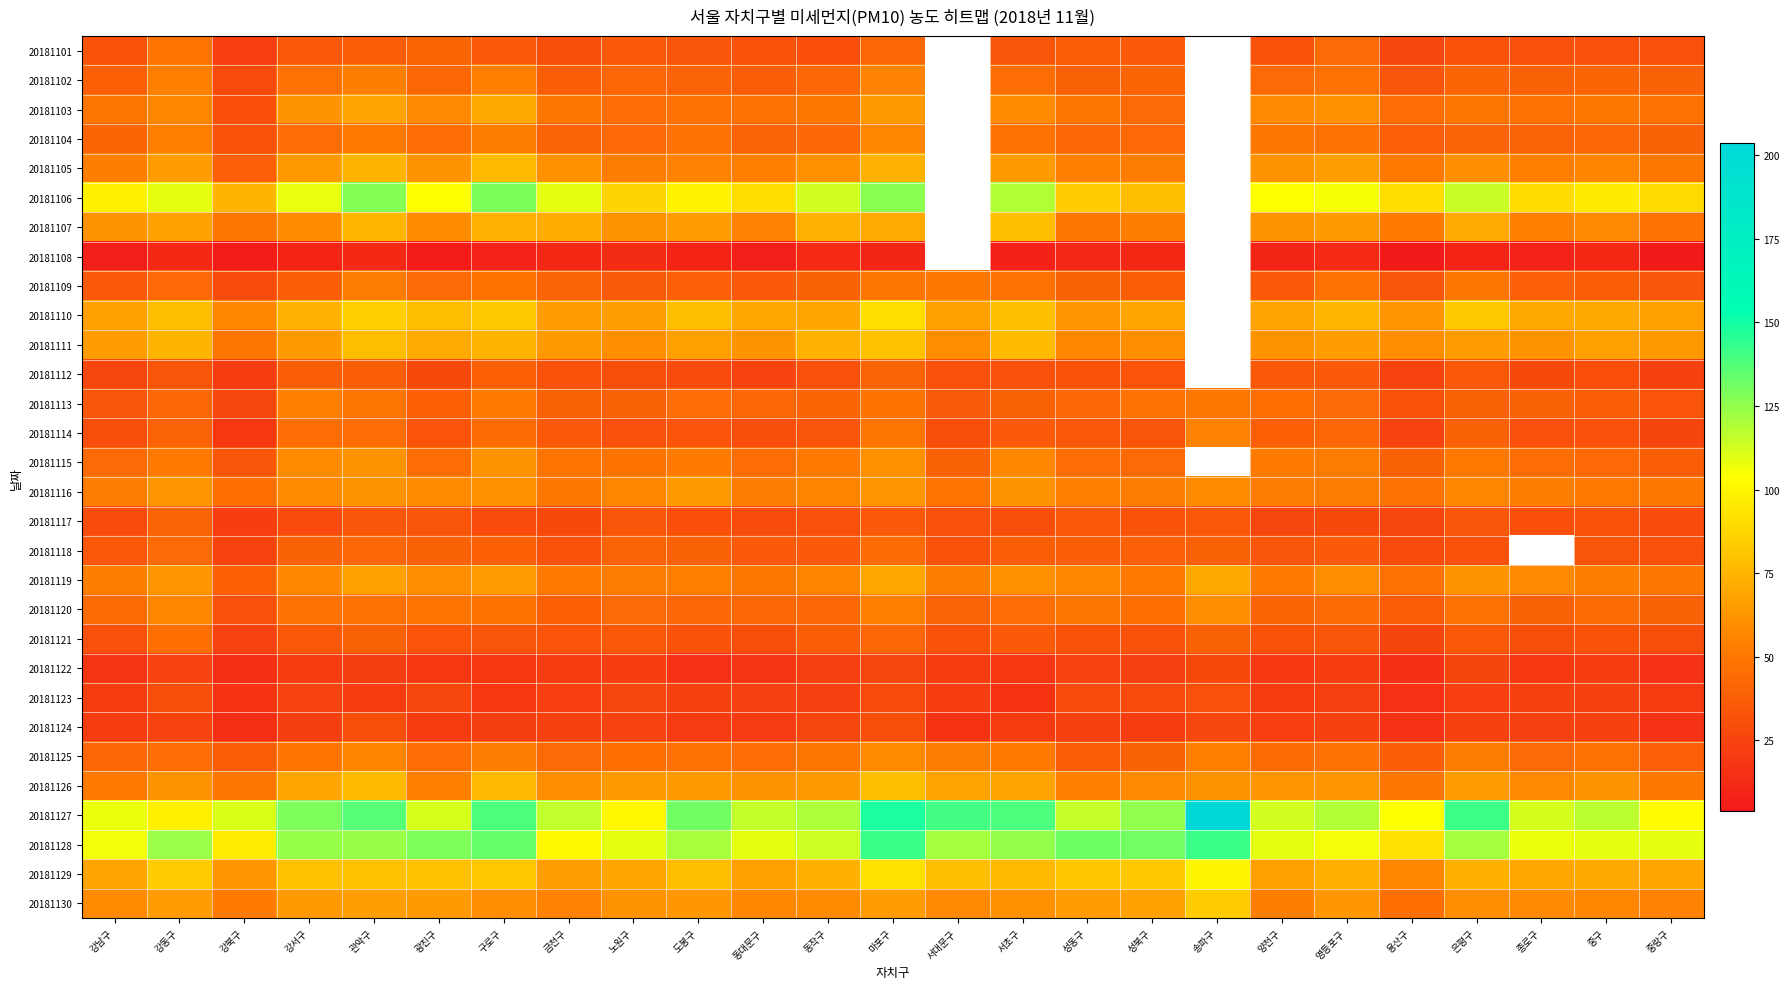

At which category is the sum across all series the highest?

마포구